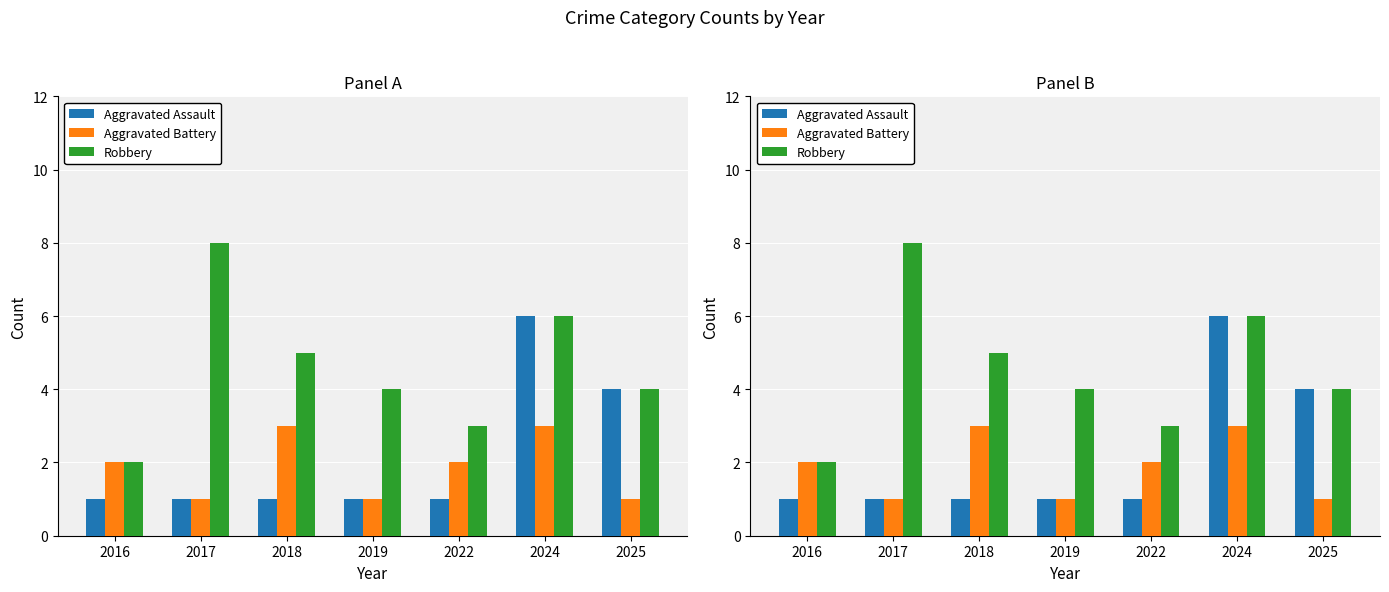

What are all the series names shown in the legend?

Aggravated Assault, Aggravated Battery, Robbery